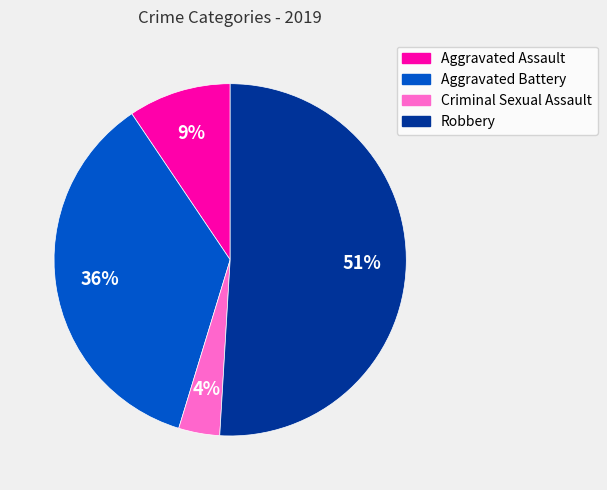

To the nearest percent, what is the combined percentage of Robbery and Criminal Sexual Assault?

55%